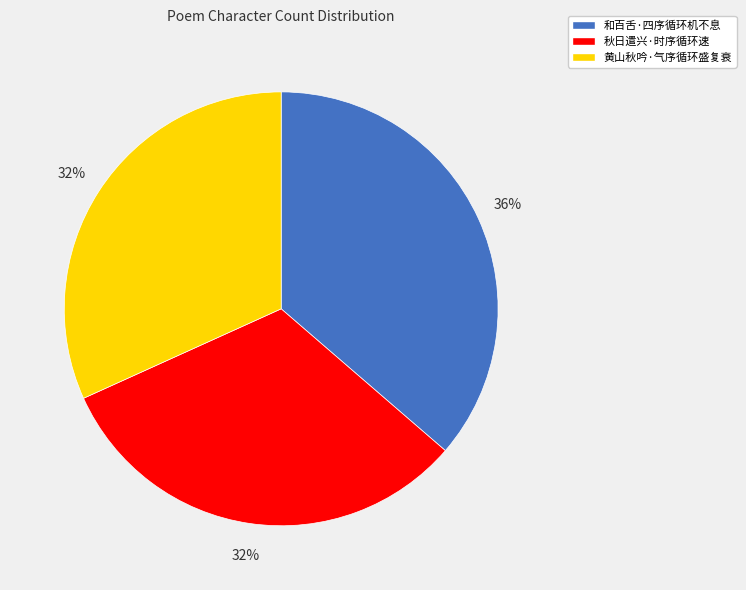

To the nearest percent, what is the average slice percentage?

33%